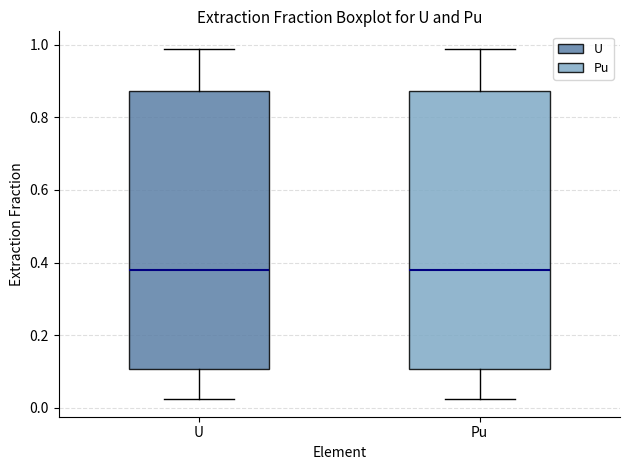

Reading left to right, read every box against the y-axis: the position of its median line, the range the box covers, and the ends of its whiskers. The values are not printed on the chart, so give them approximately, as read against the axis.

U: median 0.38, box 0.10 to 0.88, whiskers 0.02 to 0.98
Pu: median 0.38, box 0.10 to 0.88, whiskers 0.02 to 0.98